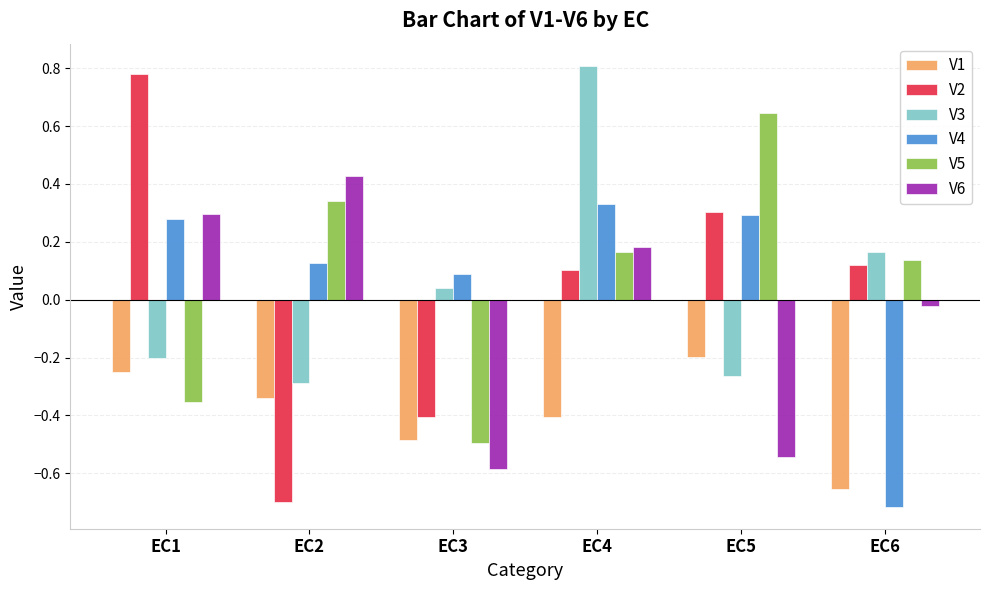

Rank the series by their maximum value, from highest to lowest.

V3, V2, V5, V6, V4, V1